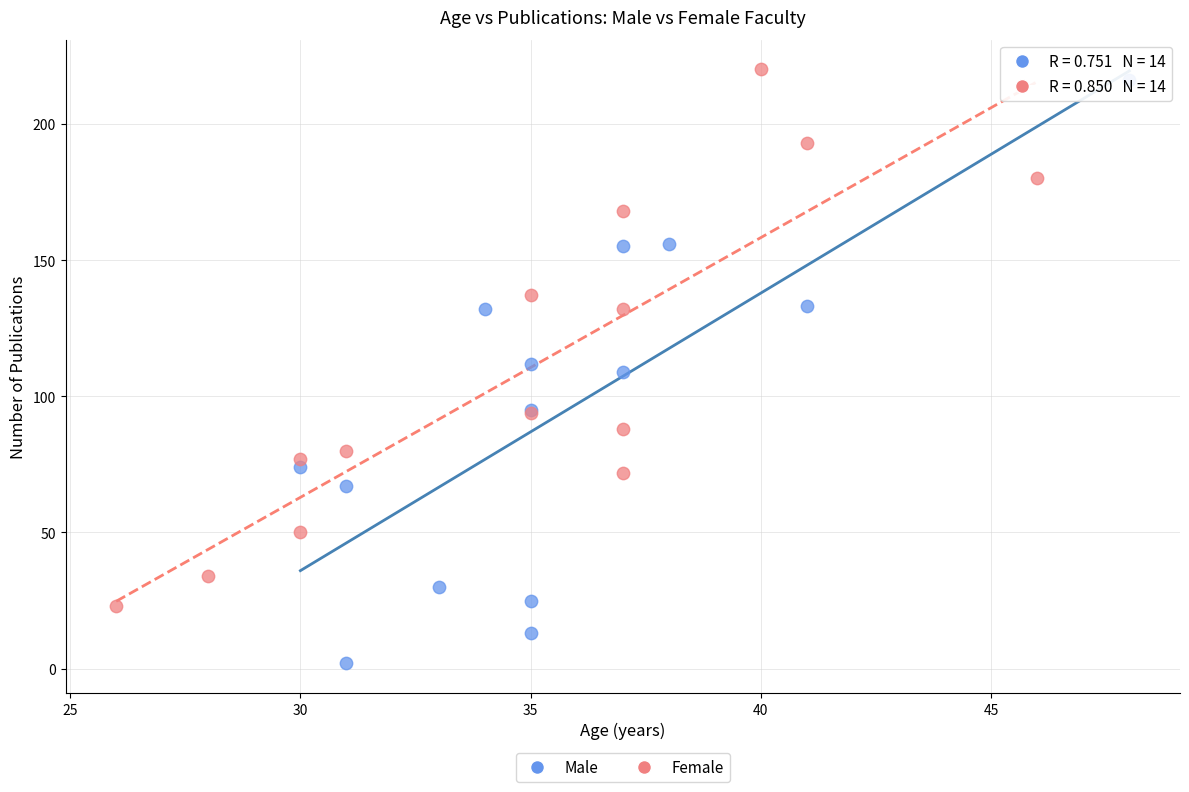

Which series reaches the minimum Y coordinate?

Male